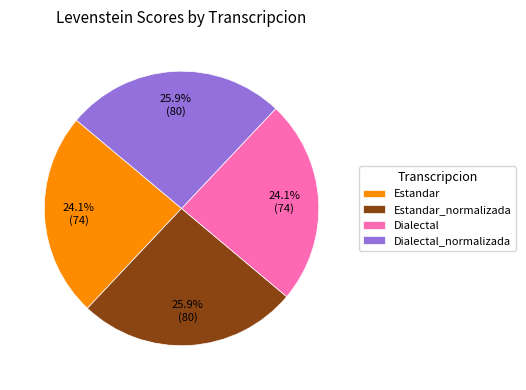

What percentage do Dialectal and Estandar_normalizada together represent?

50.0%